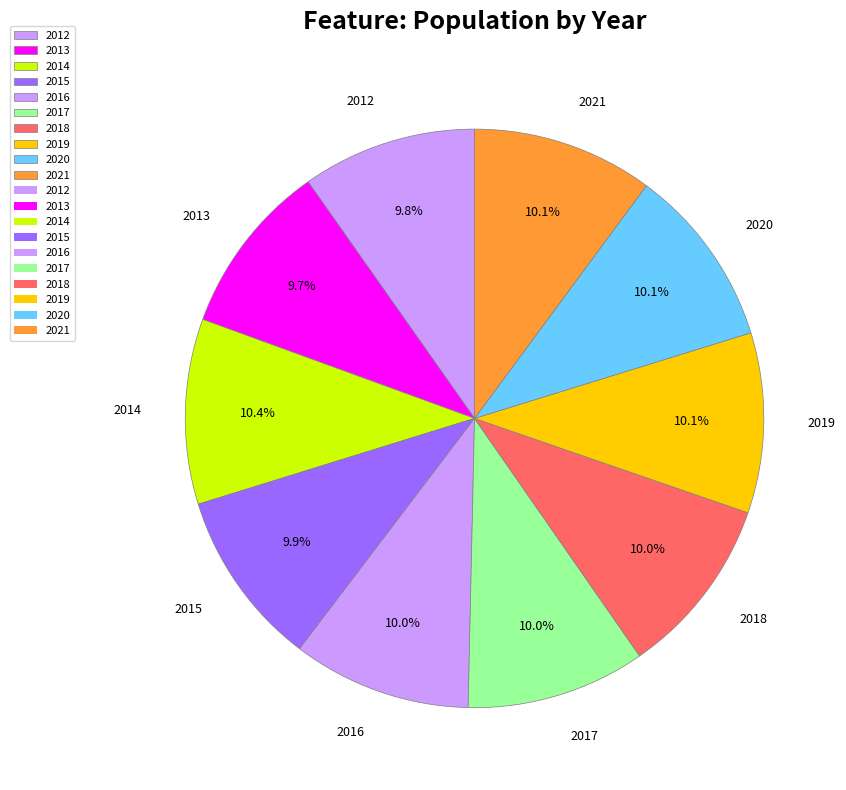

Is 2012 the majority of the pie?

No